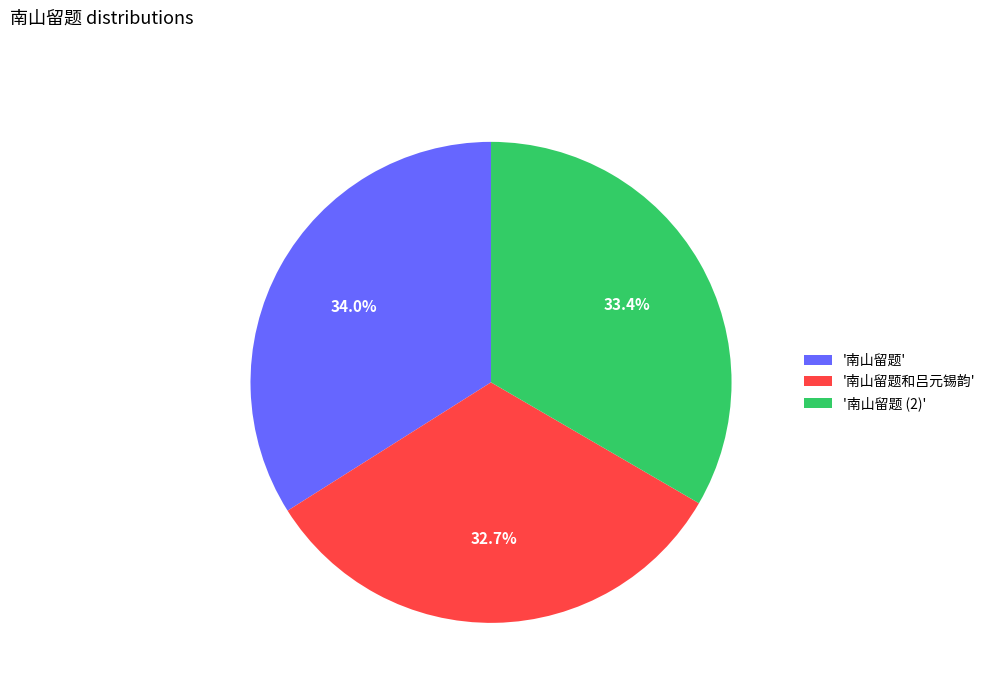

Is there any slice that represents more than half of the pie?

No